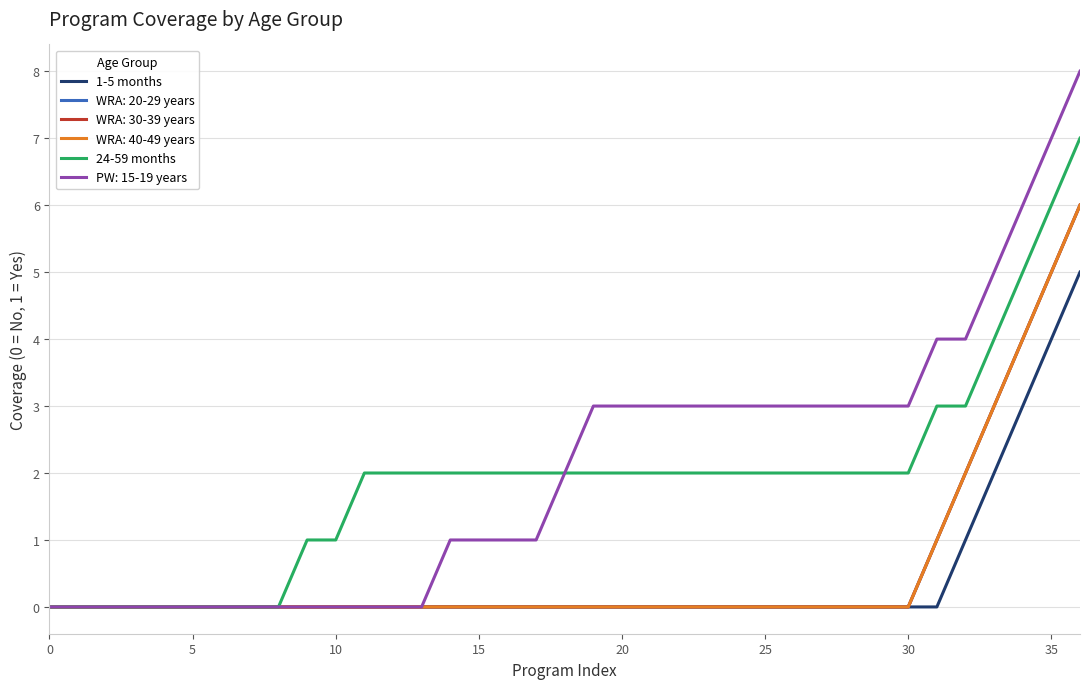

True or false: 24-59 months and 1-5 months intersect in this chart.

False